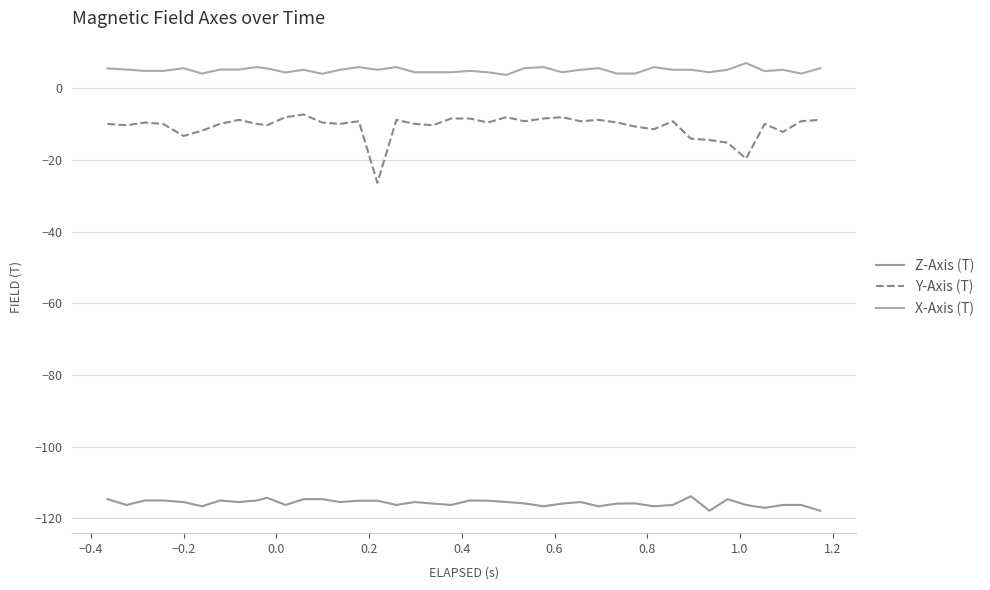

How many lines are shown in the chart?

3